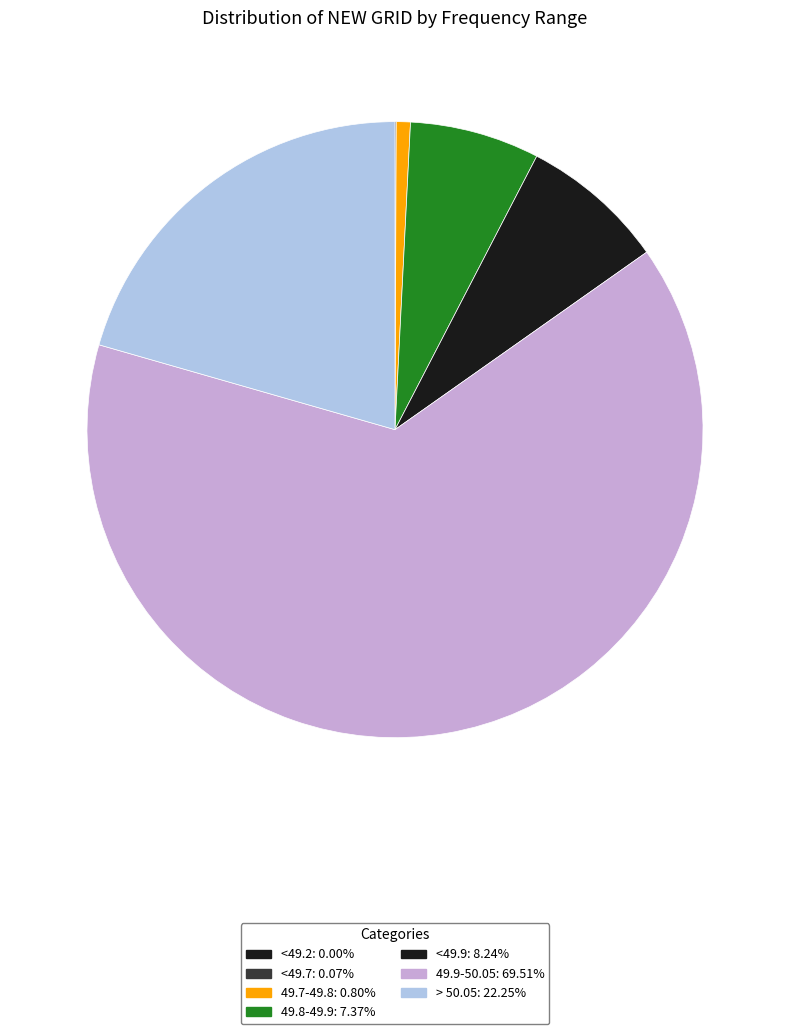

Count the number of slices in the pie.

7